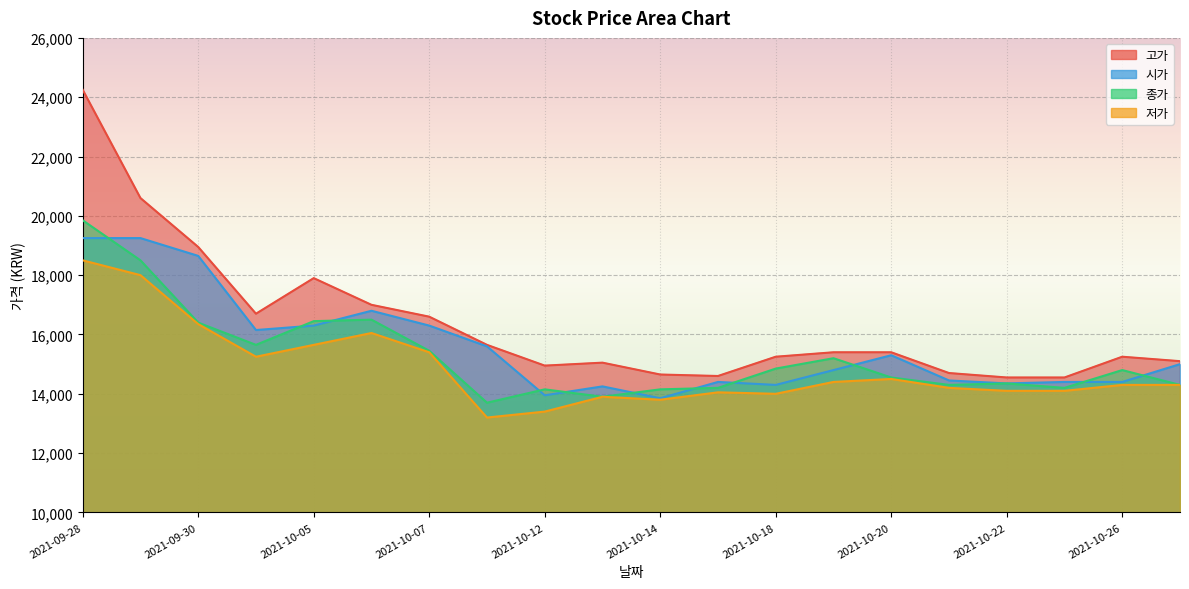

Which series has the widest spread of values?

고가